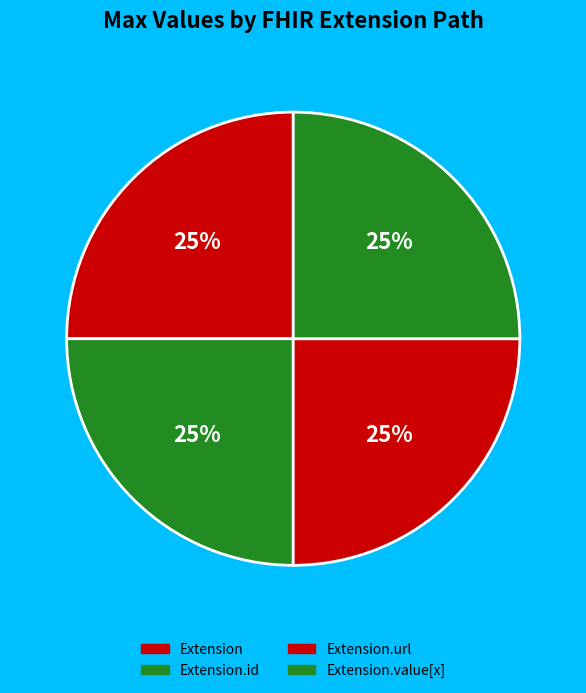

How many slices are in this pie chart?

4